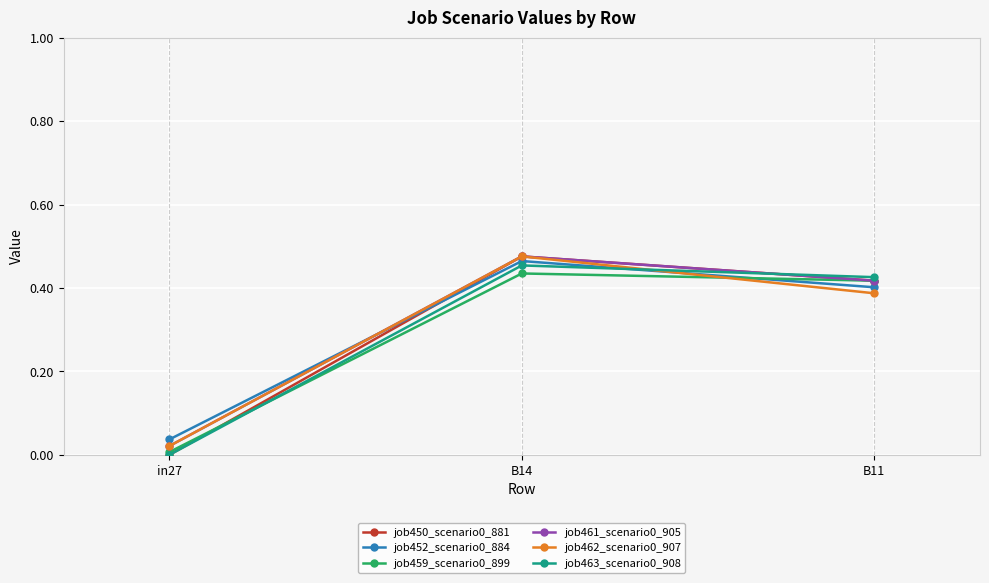

At how many categories does at least one series exceed 0?

3